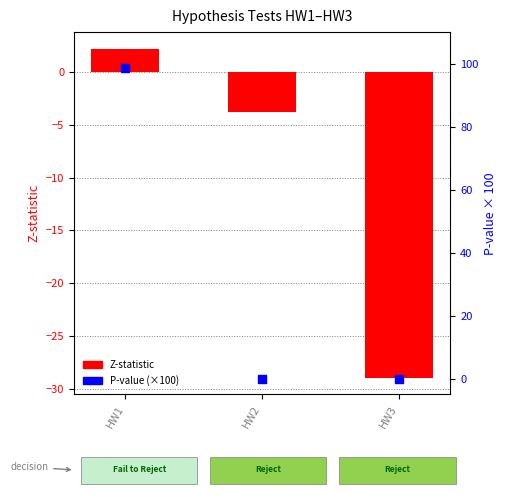

What is the total value across all series at HW2?

-3.8